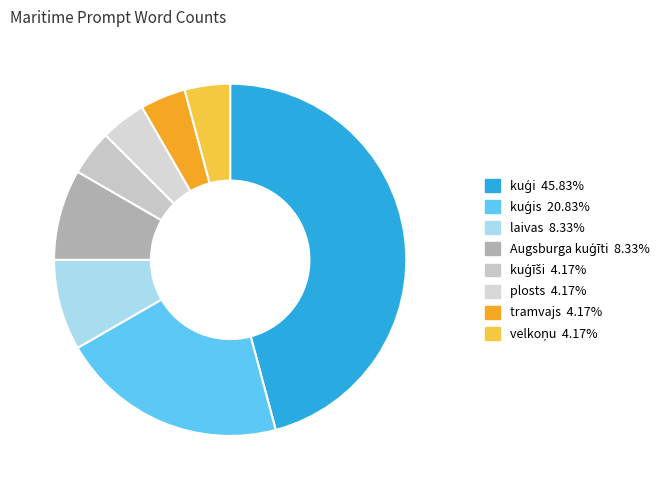

Which category has the biggest portion of the pie?

kuģi